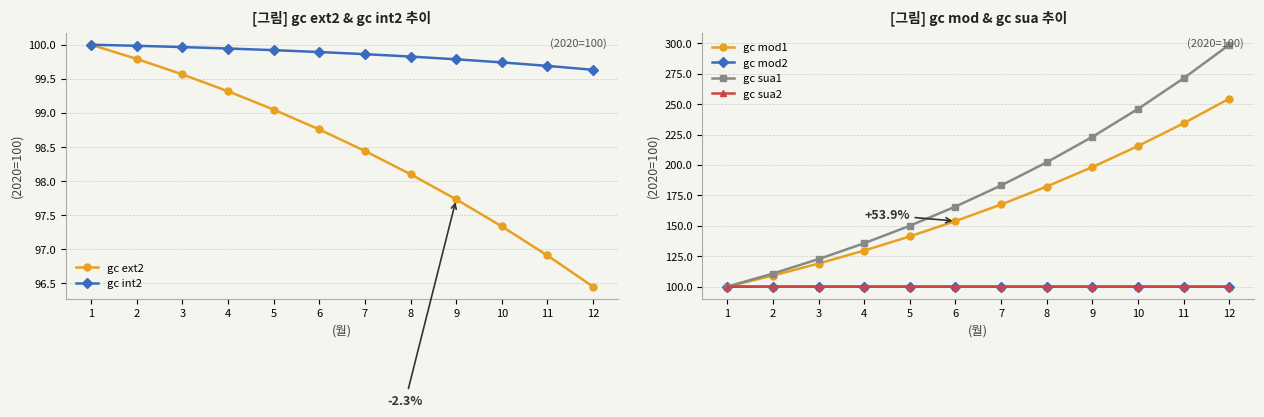

List the labels in order of gc sua2 value, largest first.

1, 2, 3, 4, 5, 6, 7, 8, 9, 10, 11, 12